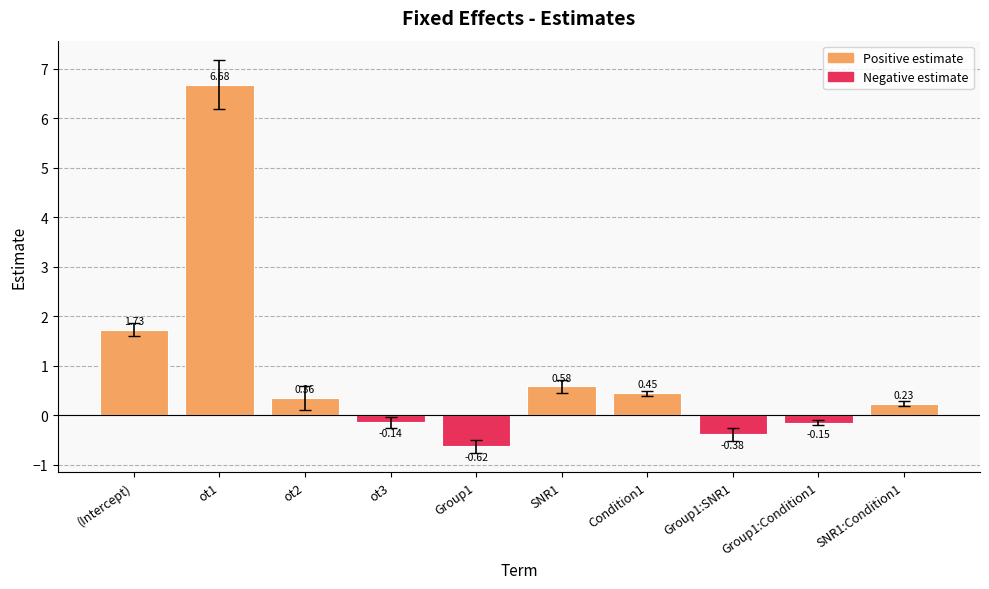

Reading right to left, transcribe all the data shown in this chart.

Positive estimate: SNR1:Condition1=0.2	Group1:Condition1=0.0	Group1:SNR1=0.0	Condition1=0.4	SNR1=0.6	Group1=0.0	ot3=0.0	ot2=0.4	ot1=6.7	(Intercept)=1.7
Negative estimate: SNR1:Condition1=0.0	Group1:Condition1=-0.1	Group1:SNR1=-0.4	Condition1=0.0	SNR1=0.0	Group1=-0.6	ot3=-0.1	ot2=0.0	ot1=0.0	(Intercept)=0.0